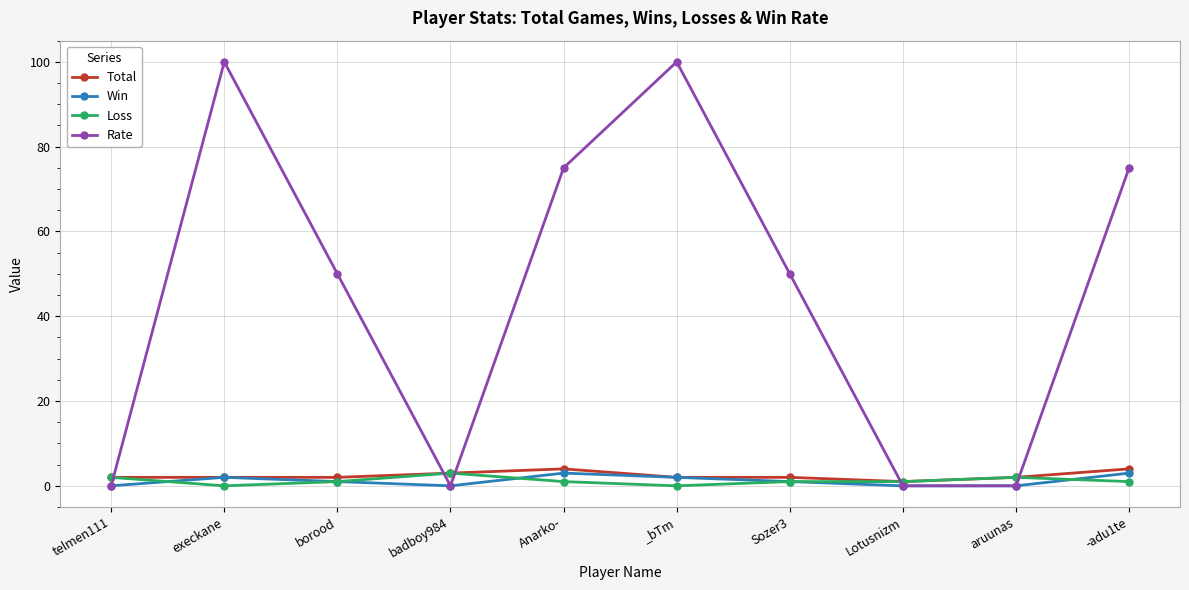

How many distinct data groups are displayed?

4